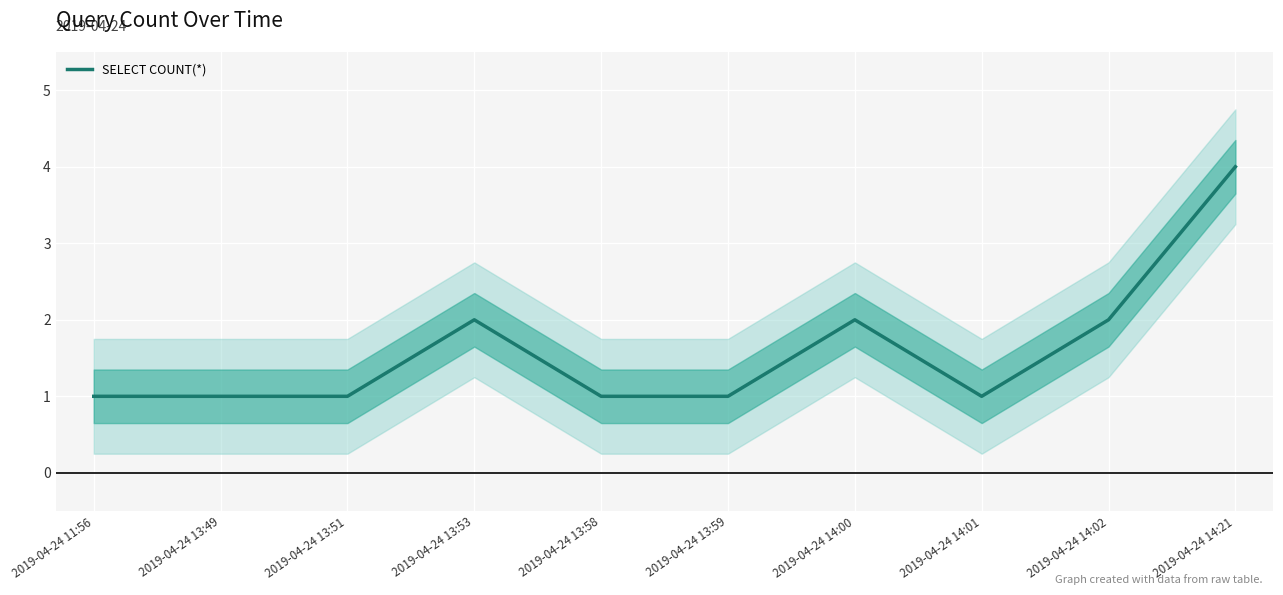

What is the ratio of the value at 2019-04-24 11:56 to the value at 2019-04-24 14:21?

0.2